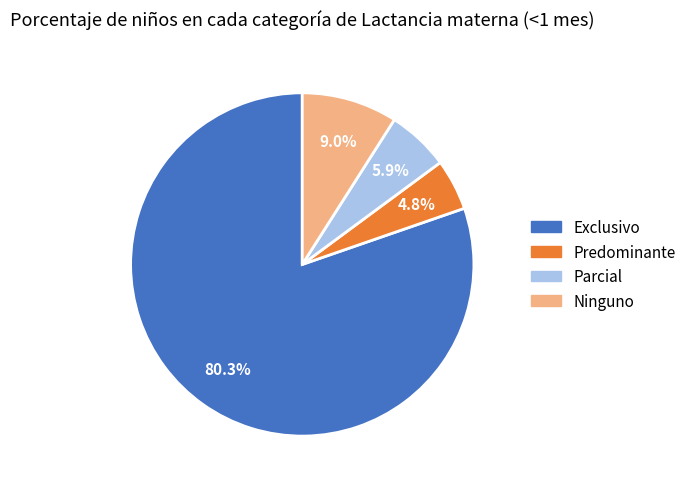

How many slices are in this pie chart?

4